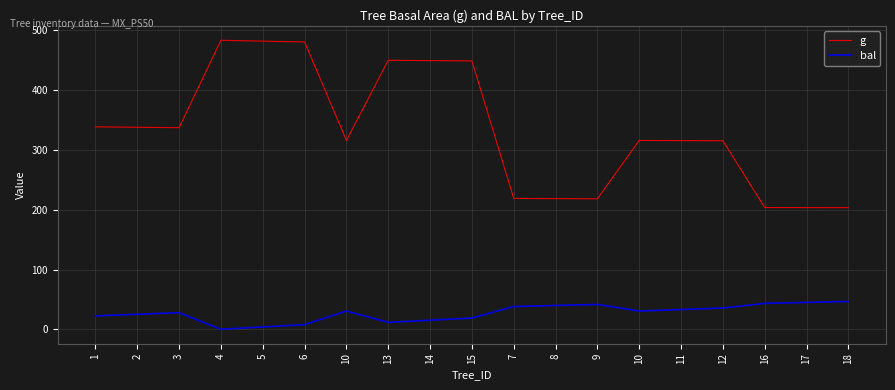

What is the difference between the maximum and minimum values in the g series?

280.1